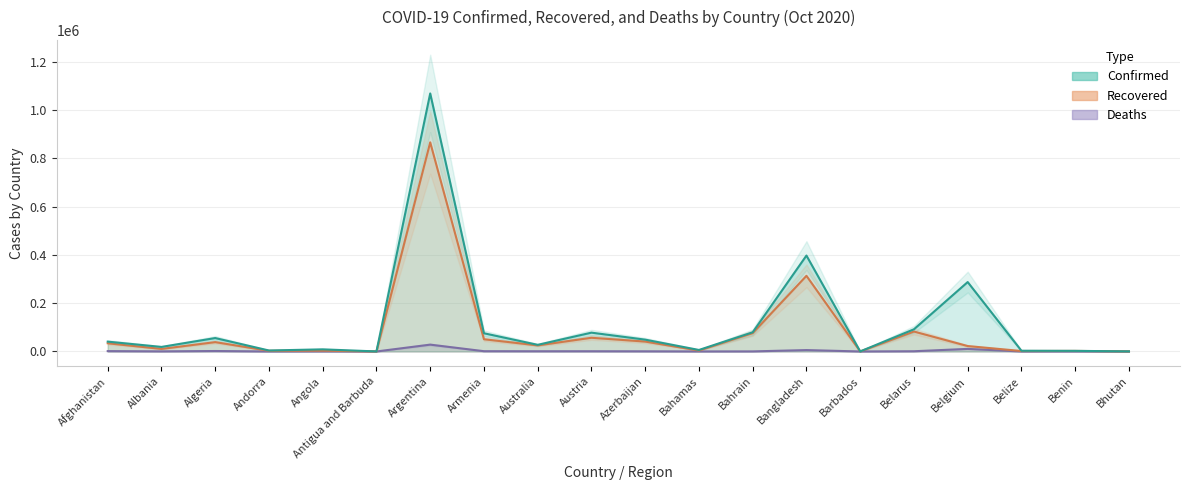

True or false: Confirmed and Recovered cross at least once.

False